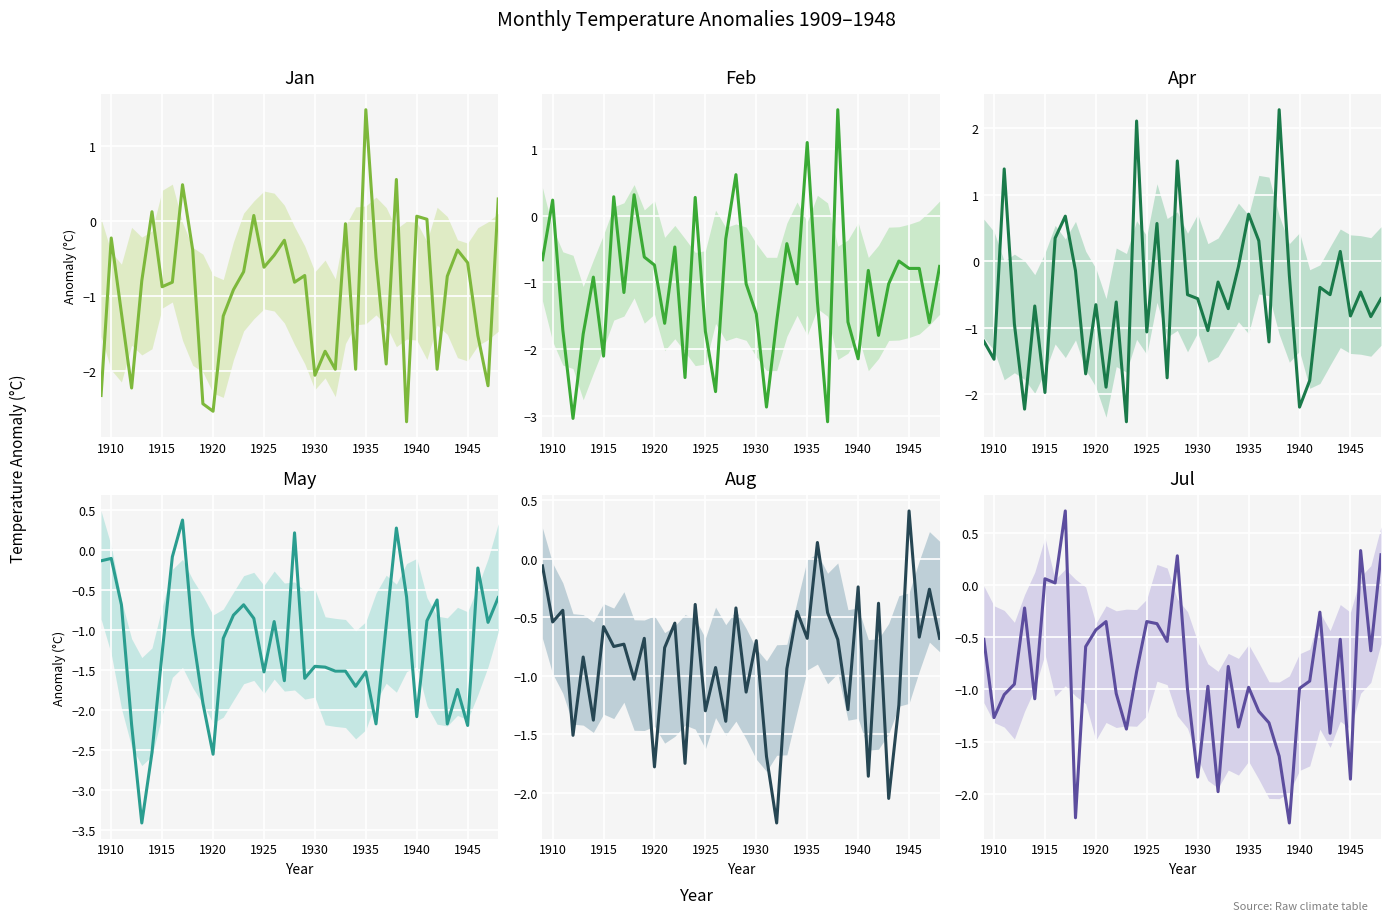

How many data points in Aug are above 0?

2